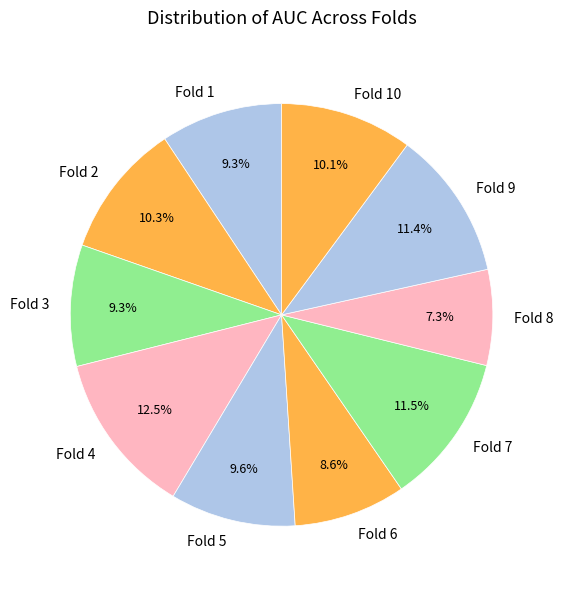

How many segments does this pie chart have?

10